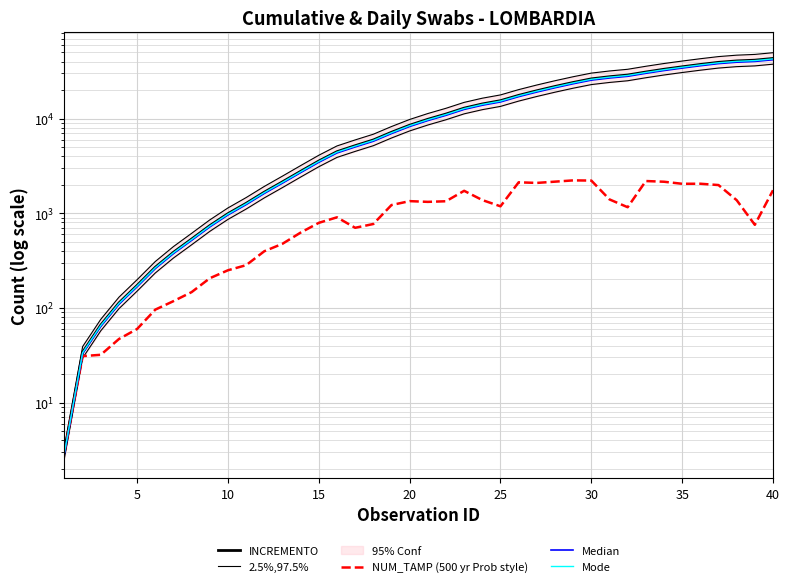

At how many categories does at least one series exceed 37698?

7